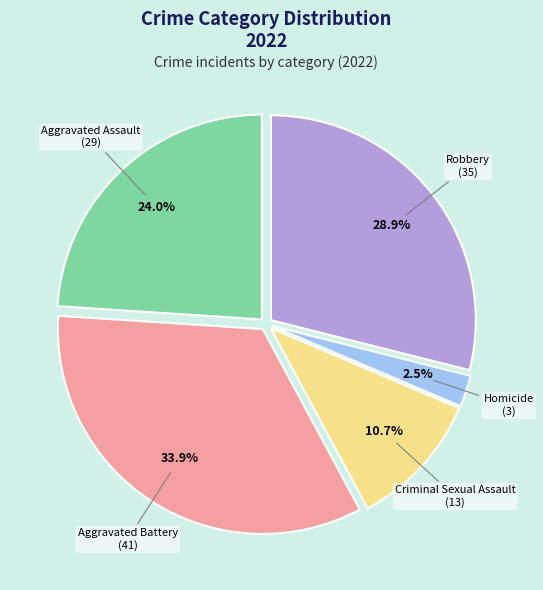

Does any single category account for the majority?

No